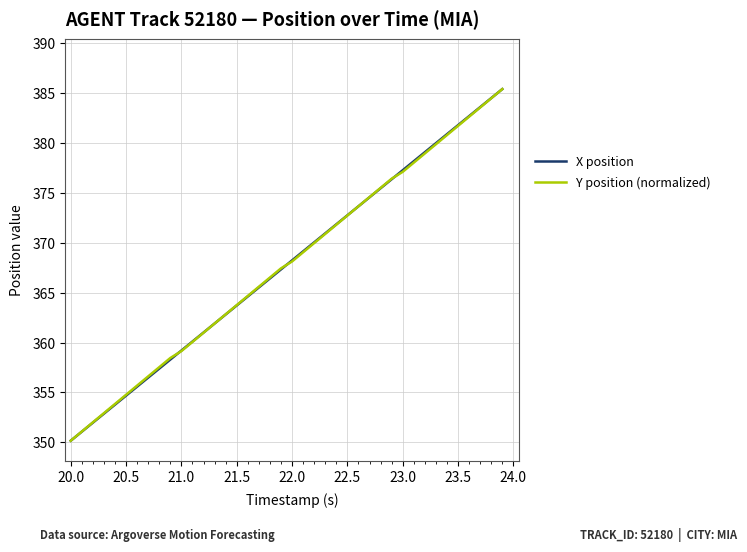

What is the average value of the X position series?

367.8